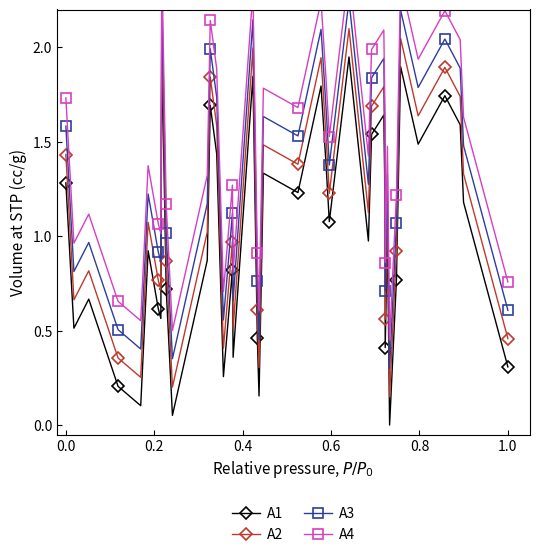

Count the number of data series in this chart.

4